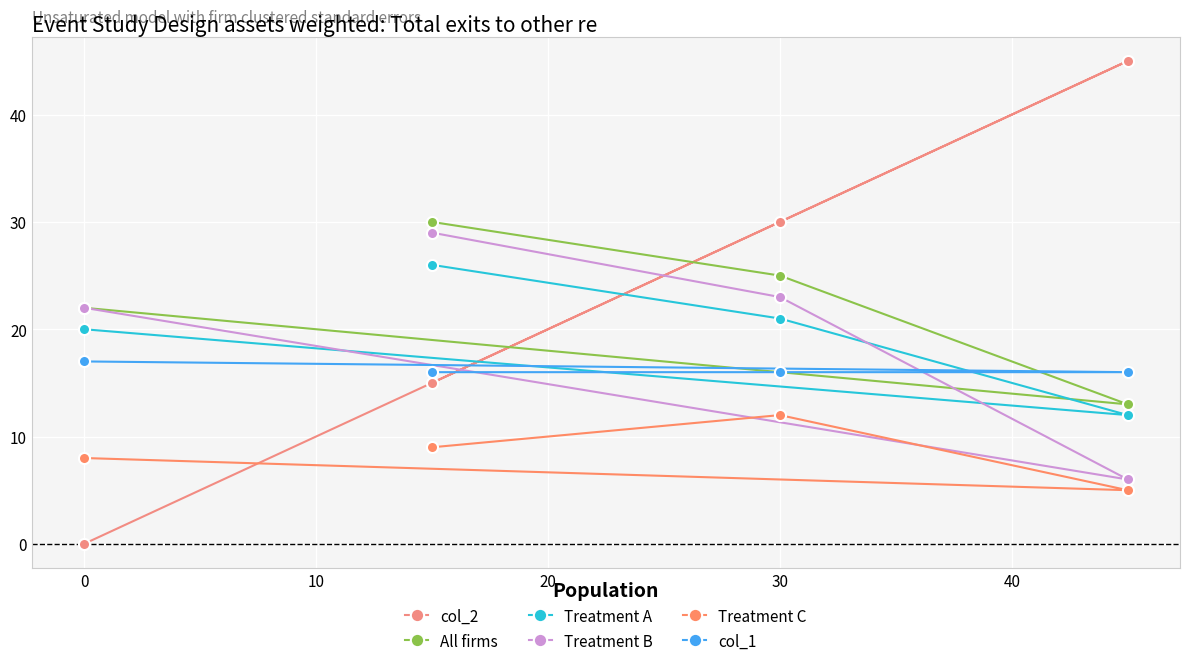

The value of col_1 at 0 is 10. True or false?

False